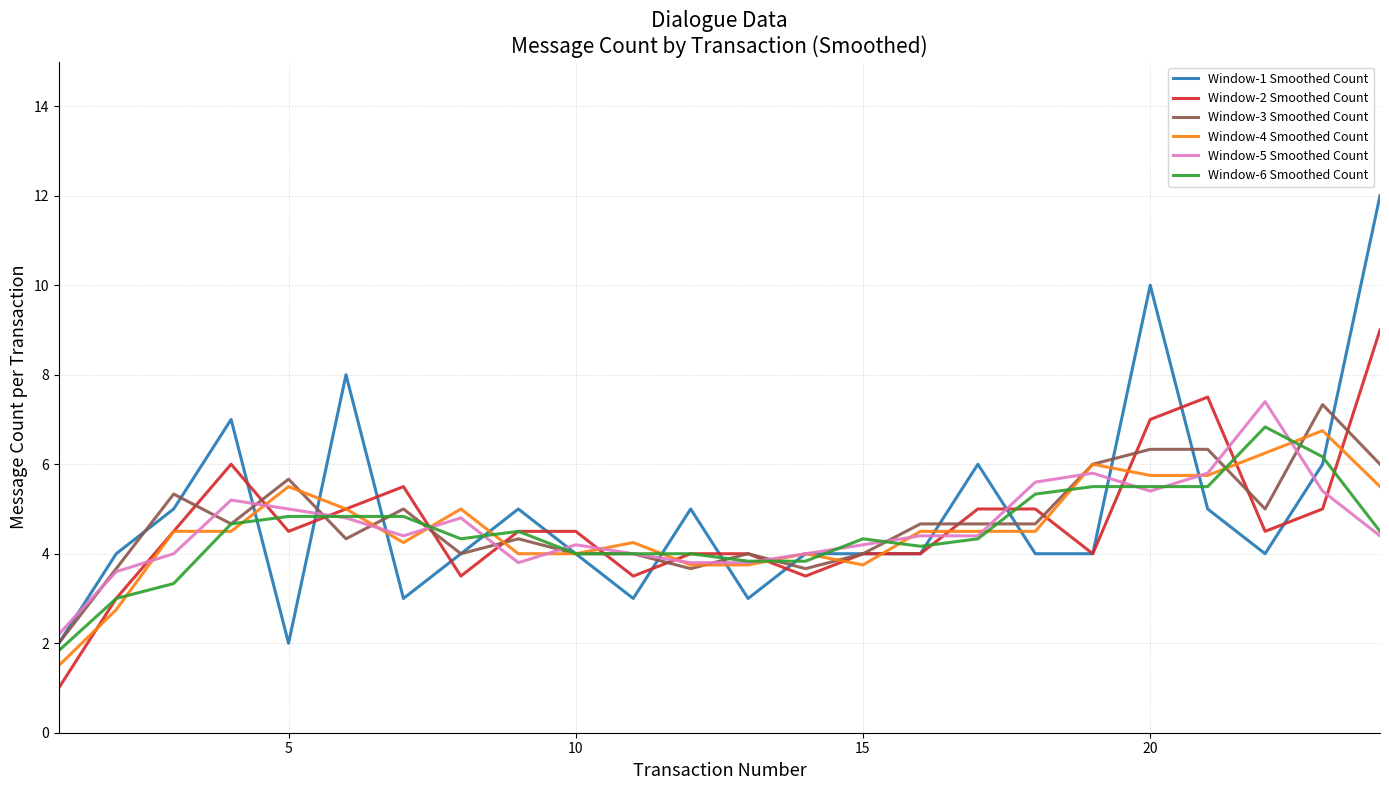

What is the highest value of the Window-3 Smoothed Count series?

7.3